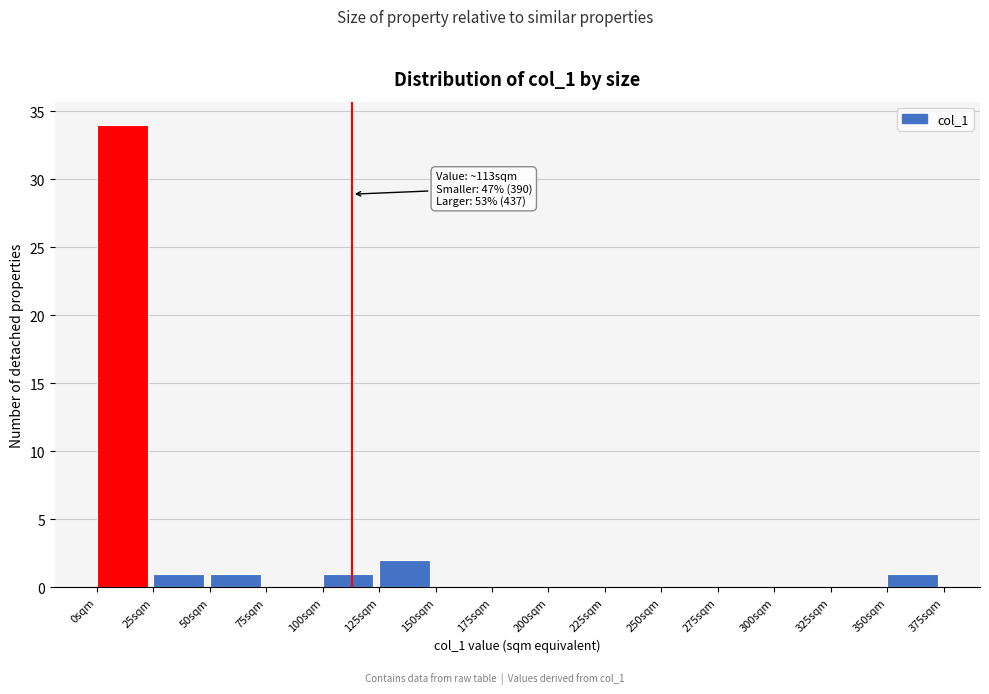

Which range on the x-axis has the tallest bar?

0 to 25